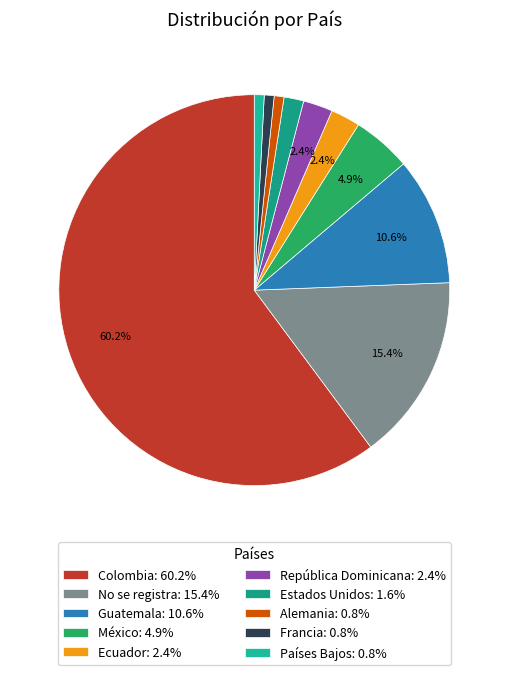

To the nearest percent, what is the difference between the México and Guatemala slice percentages?

6%